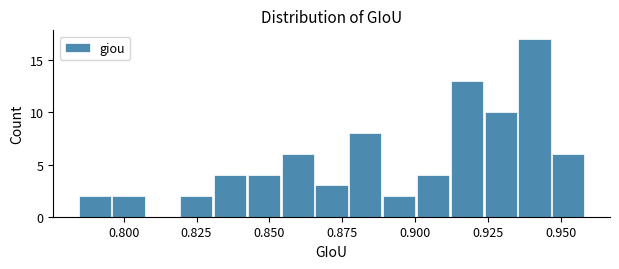

Around what value on the x-axis is the tallest bar? Give the approximate position of its centre, as read against the axis.

0.940